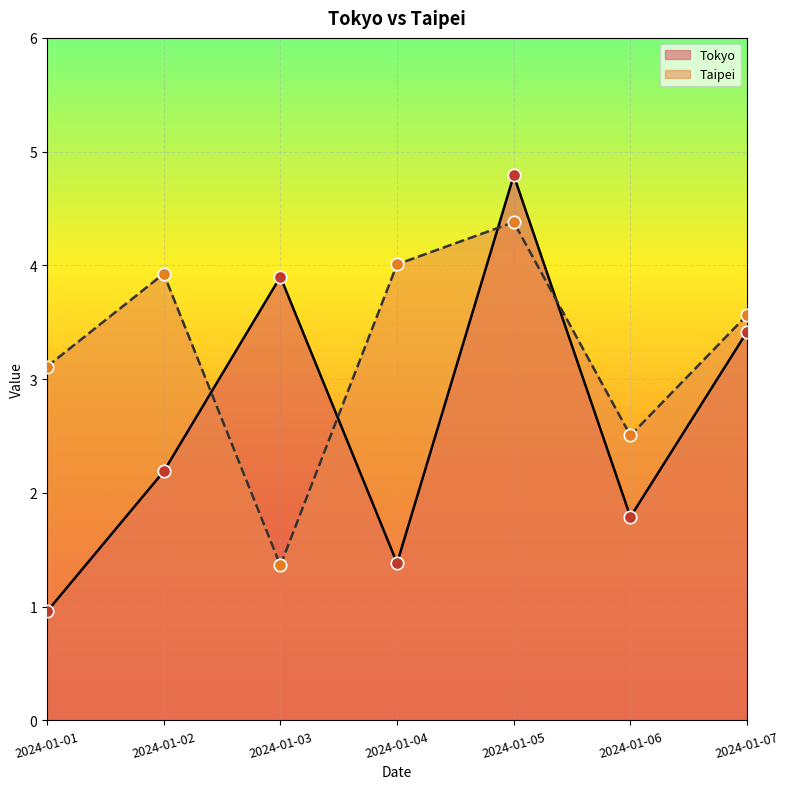

At which category is the sum across all series the highest?

2024-01-05